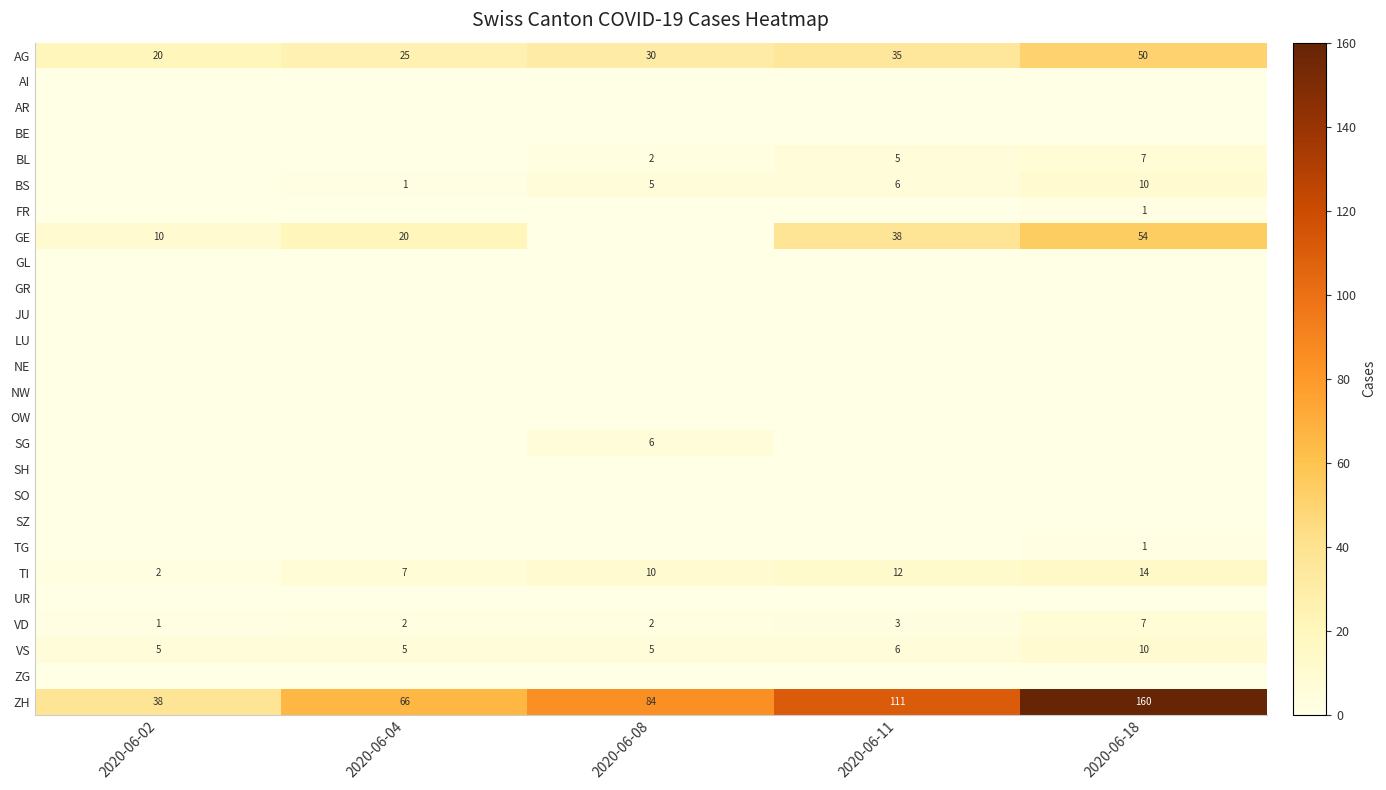

What is the maximum value shown in the chart?

160